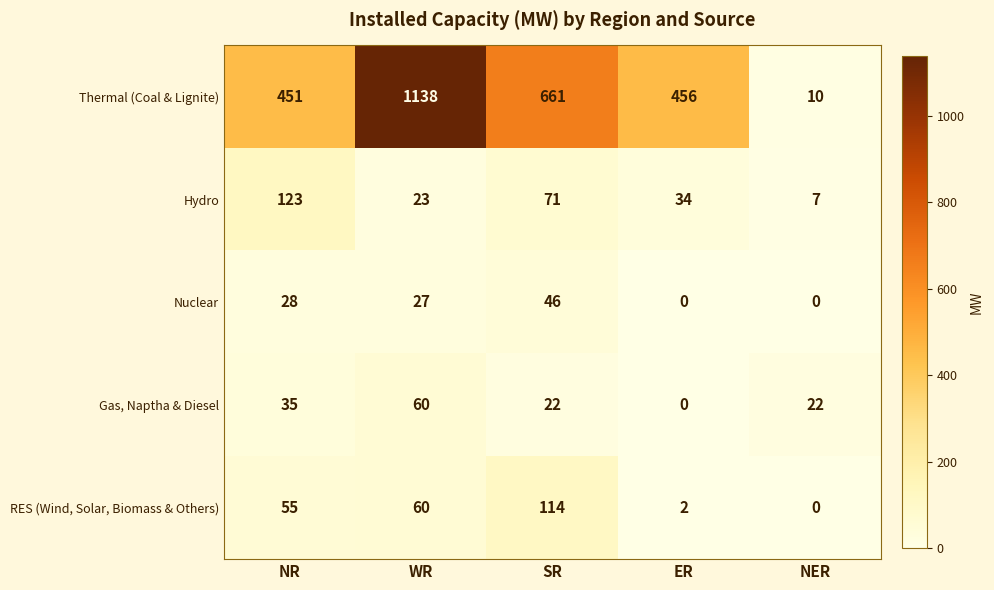

Which series has the largest total across all categories?

Thermal (Coal & Lignite)